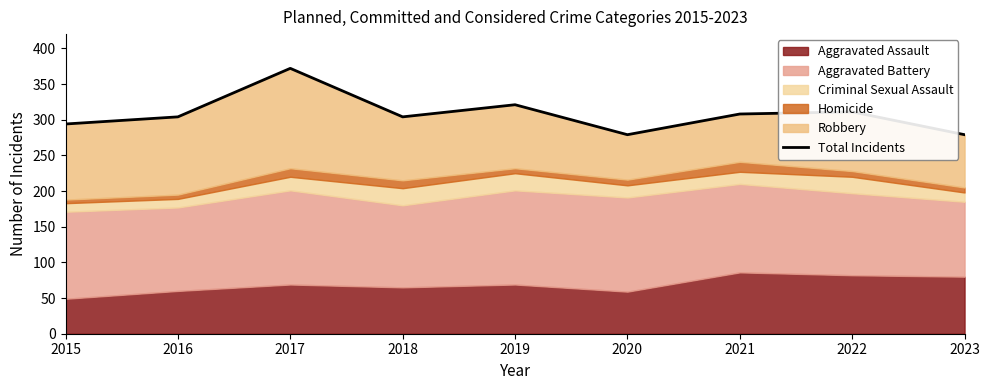

Reading left to right, extract all data points from this chart.

2015=294	2016=304	2017=372	2018=304	2019=321	2020=279	2021=308	2022=311	2023=279